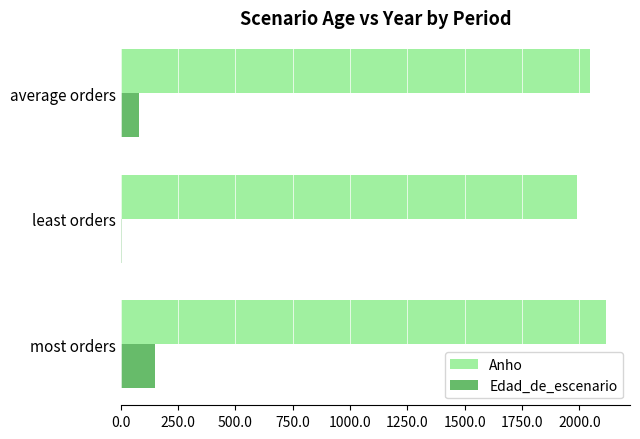

Which series has the largest total across all categories?

Anho